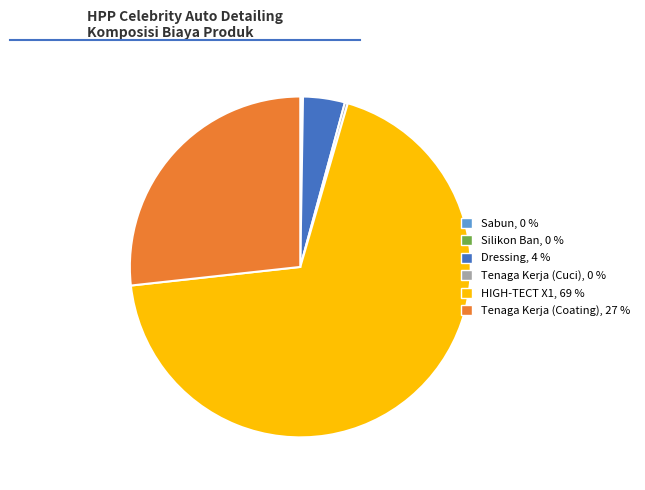

Does Dressing represent more than half of the total?

No